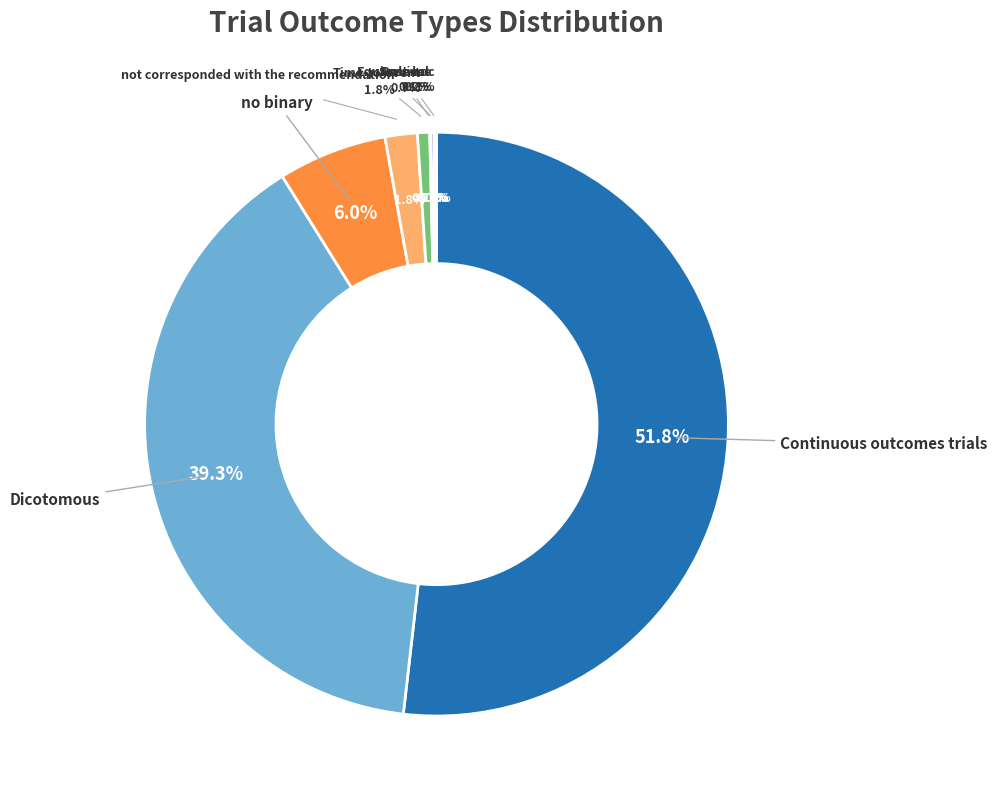

Does Continuous outcomes trials represent more than half of the total?

Yes